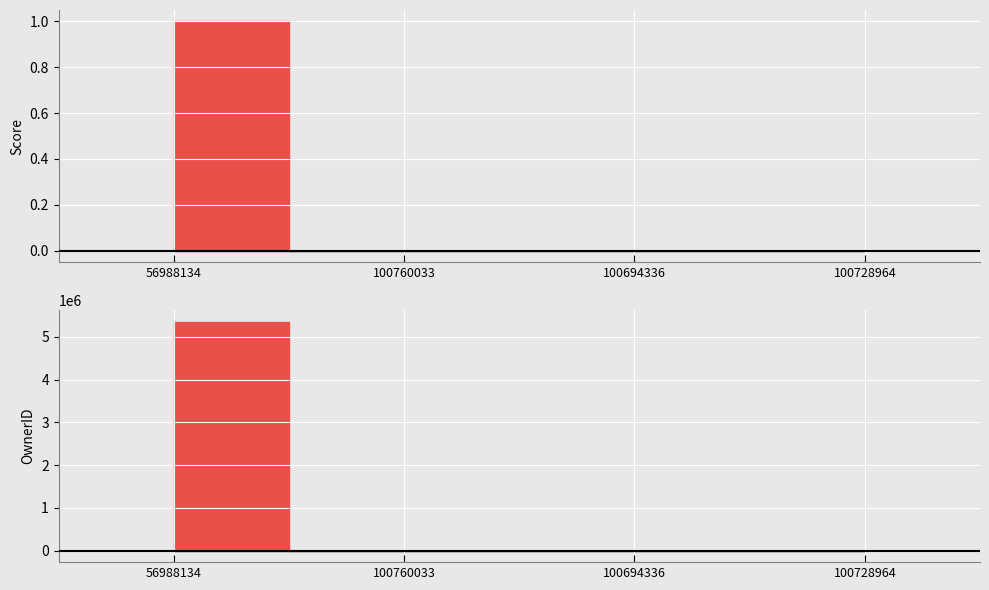

How many lines are shown in the chart?

2